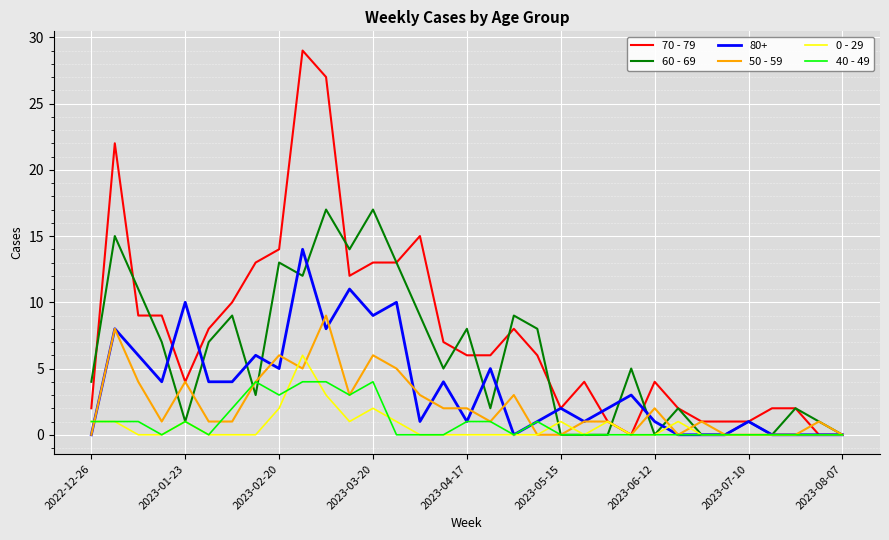

What is the maximum value shown in the chart?

29